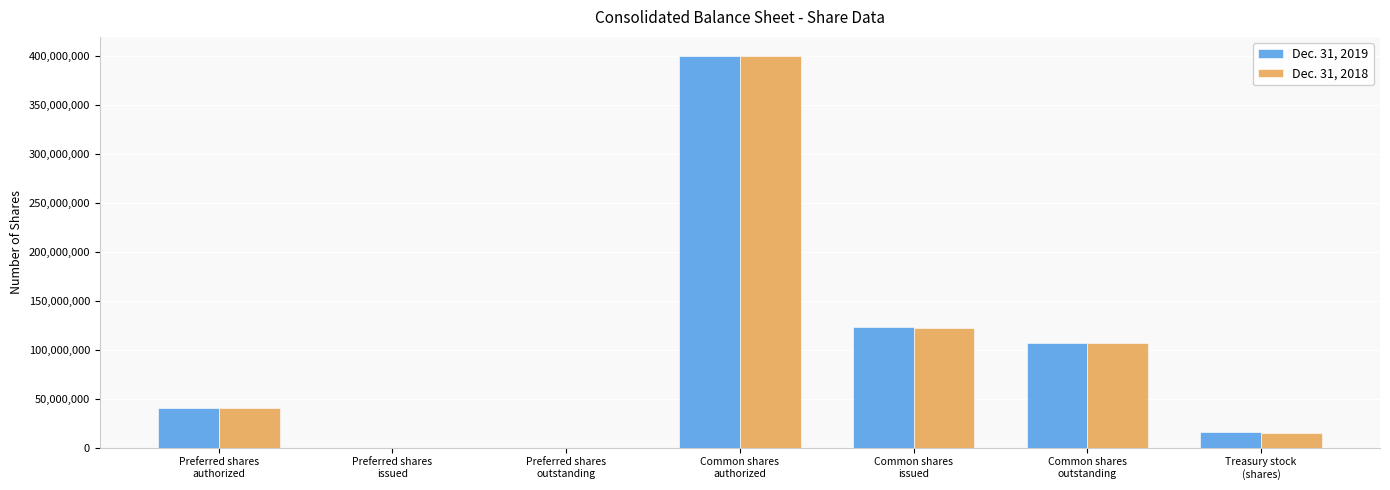

Count the number of categories in the chart.

7